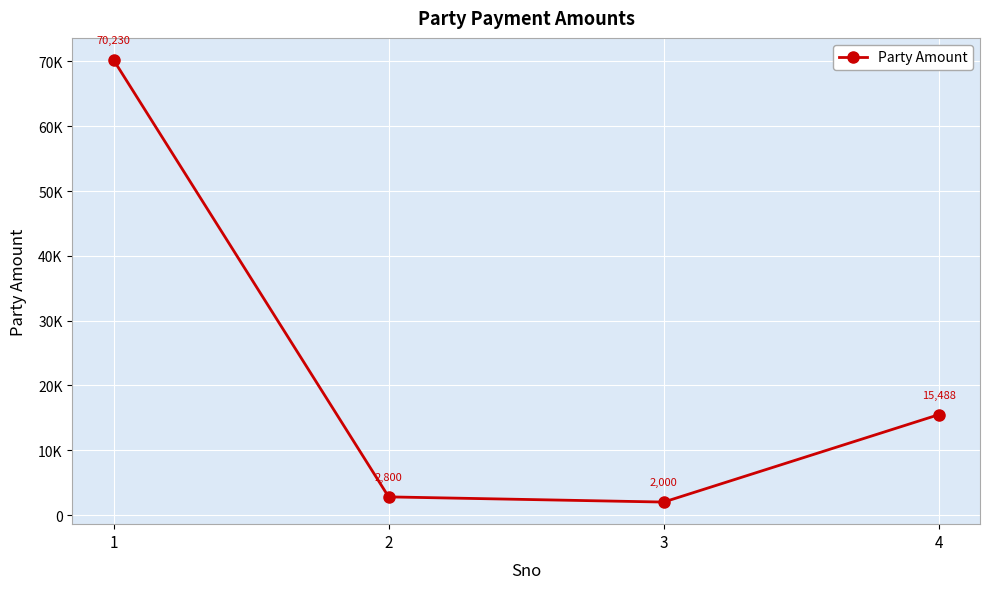

Is this an area chart (filled region under the line)?

No